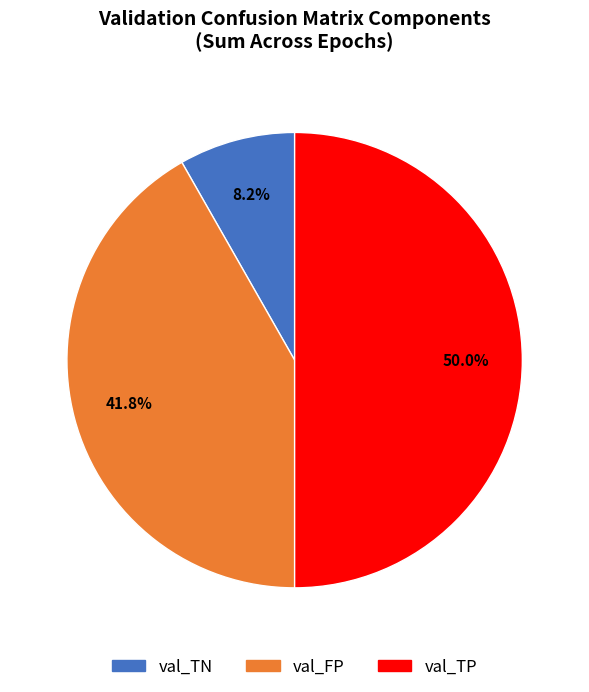

Rank the categories by value from highest to lowest.

val_TP, val_FP, val_TN